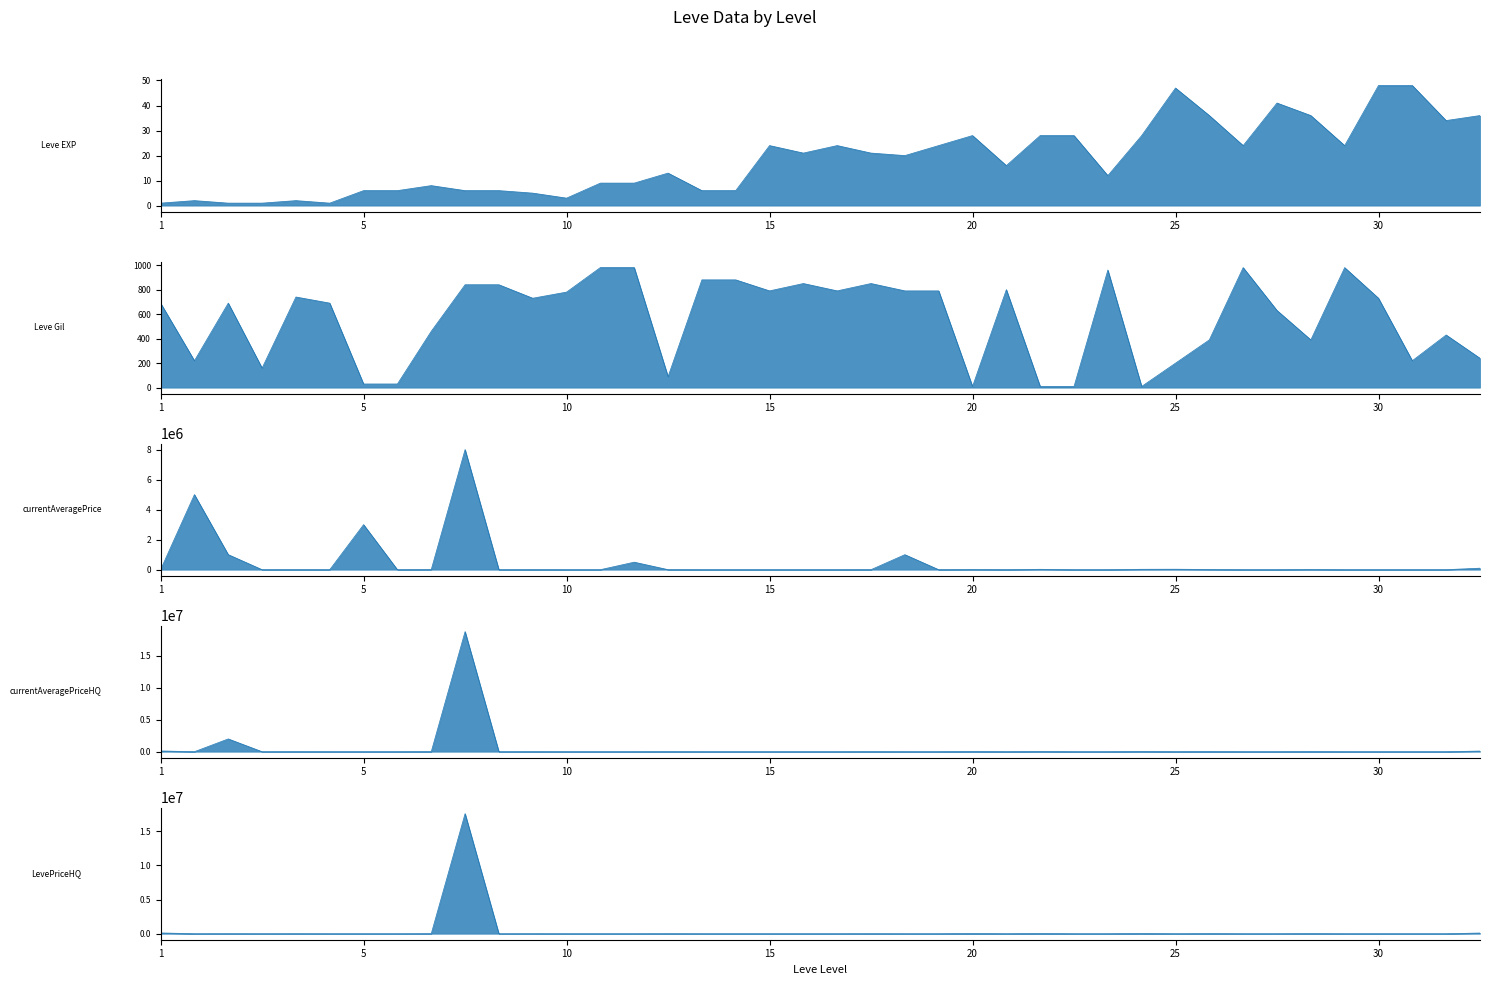

Which series has the largest range (max minus min)?

currentAveragePriceHQ